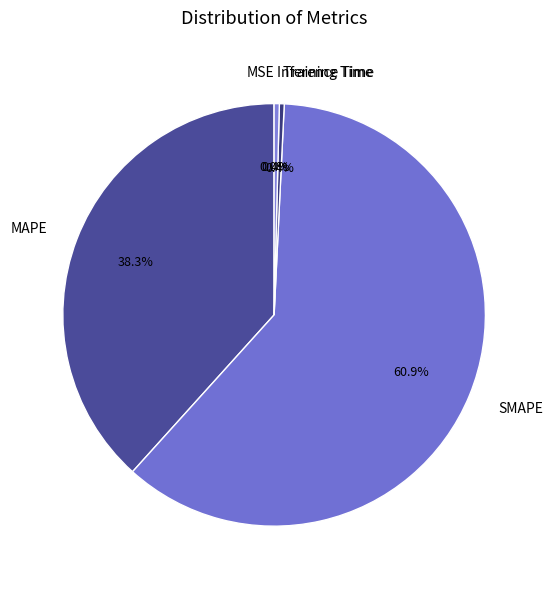

Does any single category account for the majority?

Yes